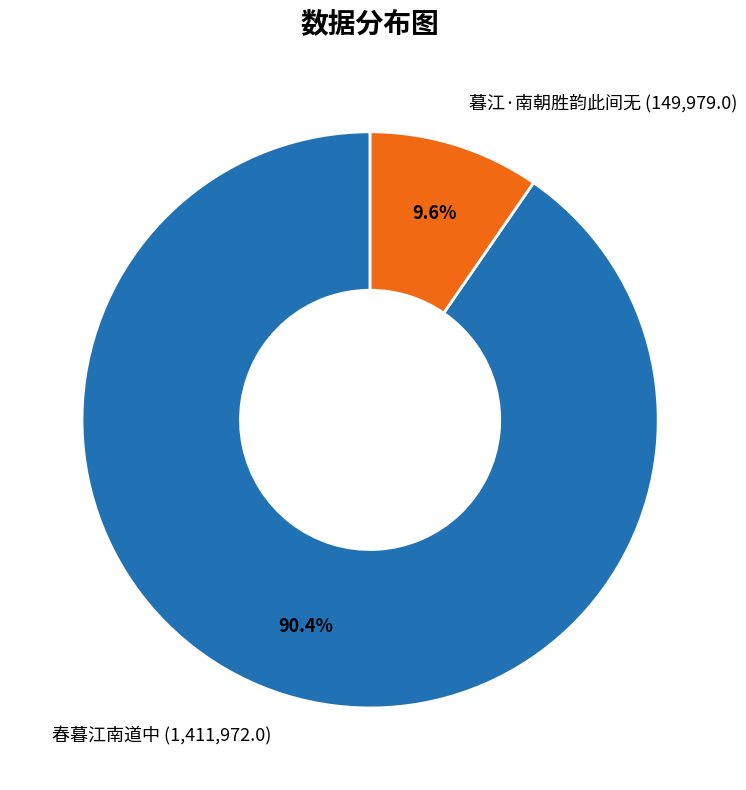

Count the number of slices in the pie.

2